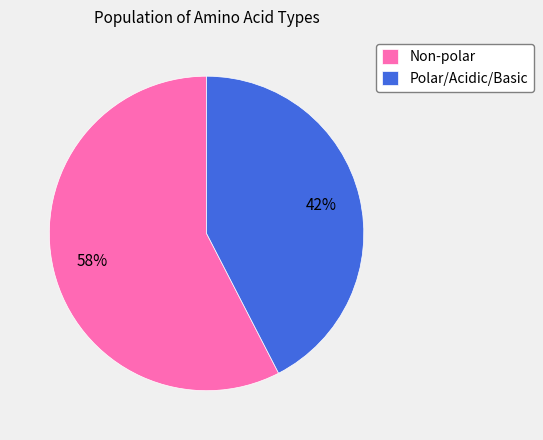

Which slice is the largest?

Non-polar